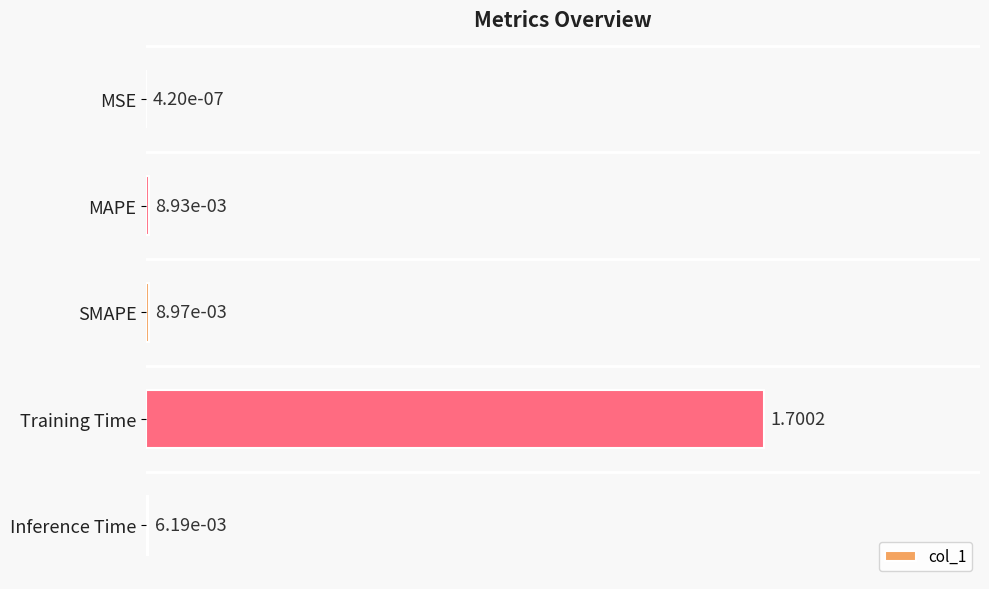

Which has a higher value, Inference Time or MAPE?

MAPE